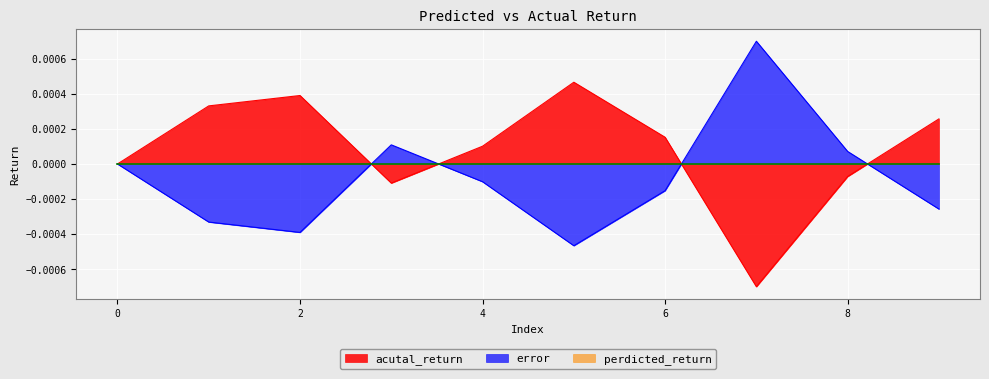

How many data points in error are less than 0?

6